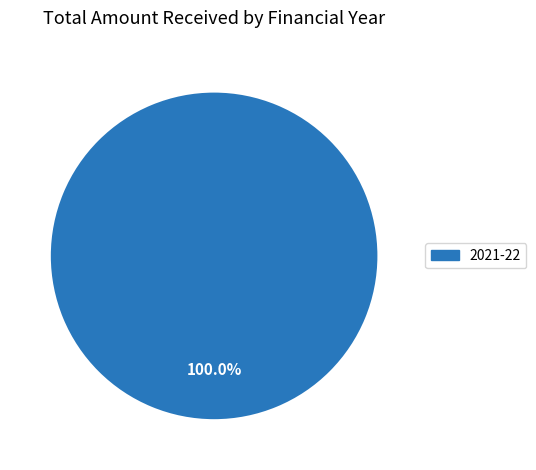

Rank the categories by value from highest to lowest.

2021-22